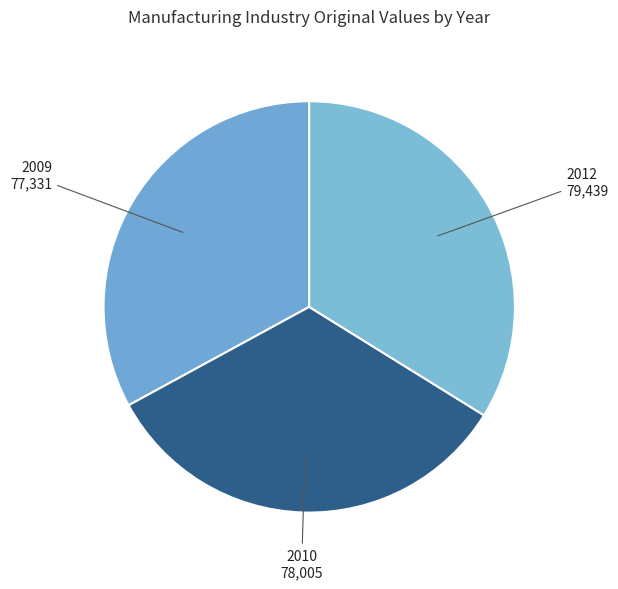

What is the largest slice in the pie chart?

2012